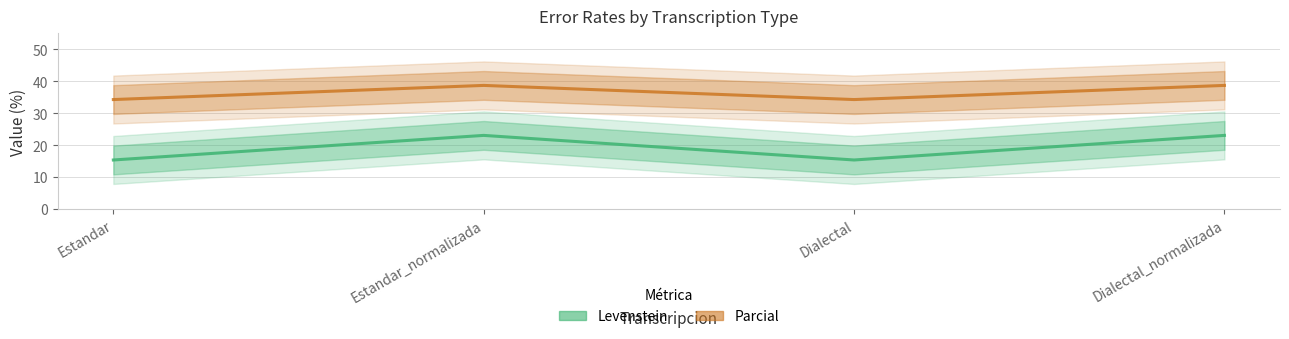

What is the minimum value shown in the chart?

15.4